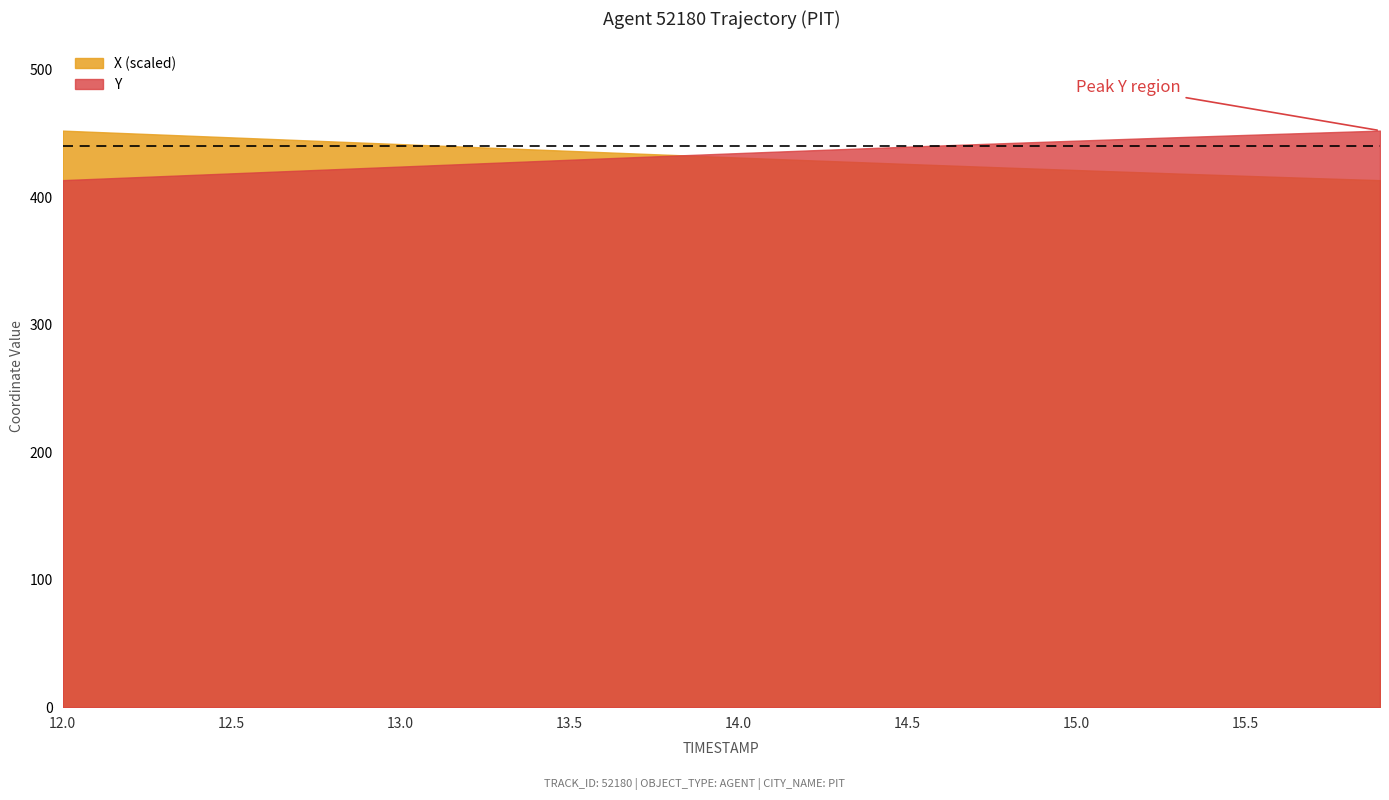

How many values in the Y series are below 434?

20